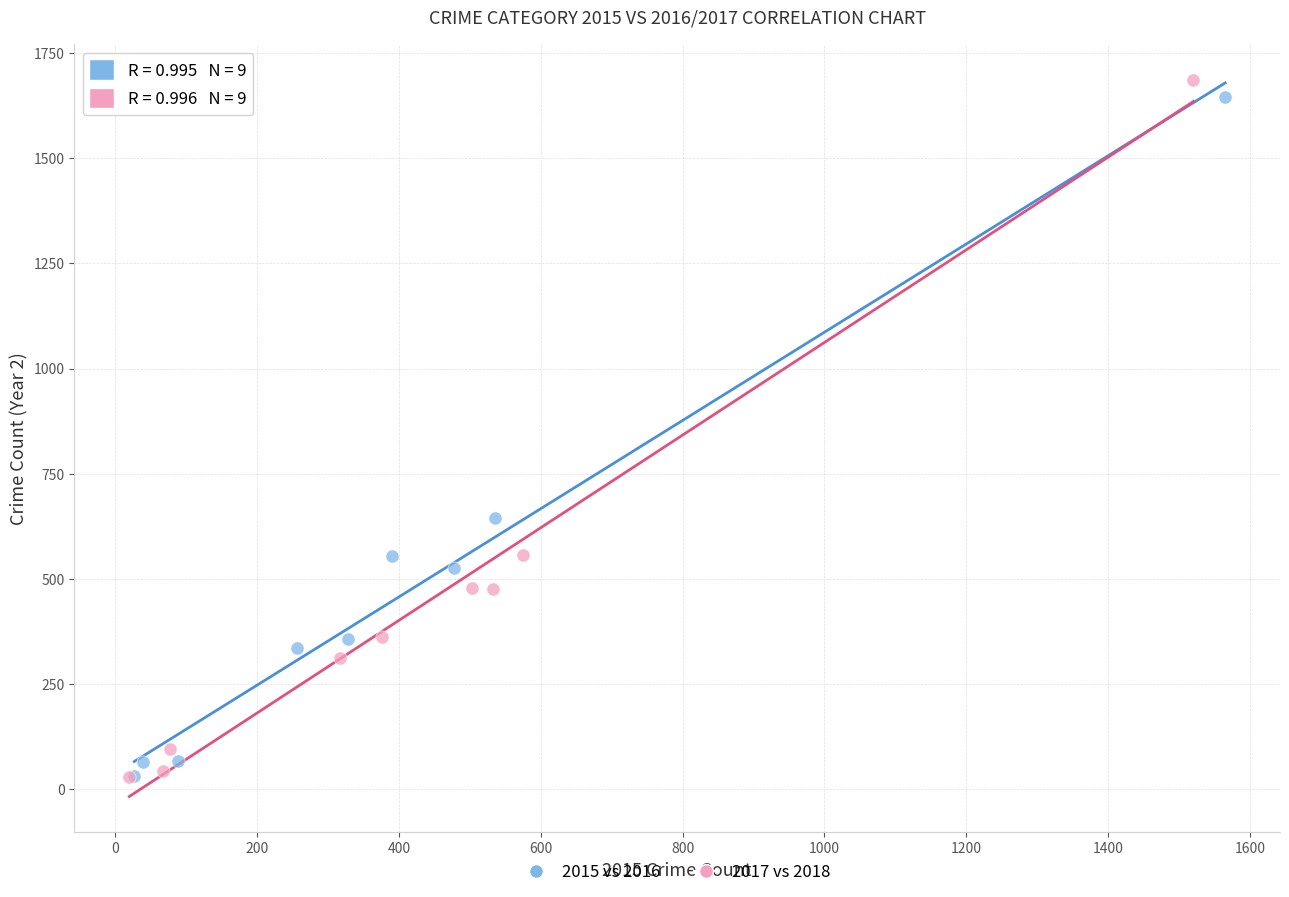

Which series has the widest spread of Y values?

2017 vs 2018